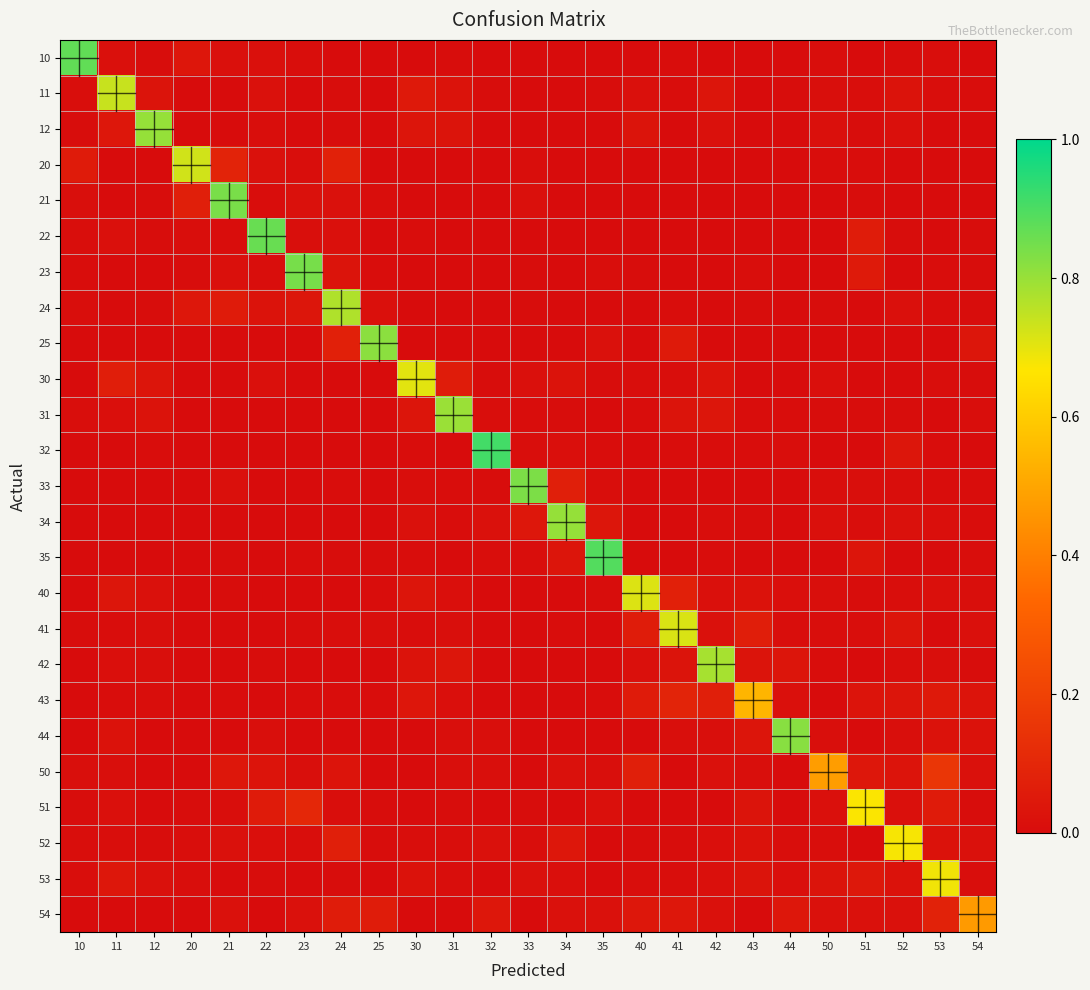

Reading right to left, what are all the values shown in this chart?

10: 54=0.0	53=0.0	52=0.0	51=0.0	50=0.0	44=0.0	43=0.0	42=0.0	41=0.0	40=0.0	35=0.0	34=0.0	33=0.0	32=0.0	31=0.0	30=0.0	25=0.0	24=0.0	23=0.0	22=0.0	21=0.0	20=0.0	12=0.0	11=0.0	10=0.9
11: 54=0.0	53=0.0	52=0.0	51=0.0	50=0.0	44=0.0	43=0.0	42=0.0	41=0.0	40=0.0	35=0.0	34=0.0	33=0.0	32=0.0	31=0.0	30=0.1	25=0.0	24=0.0	23=0.0	22=0.0	21=0.0	20=0.0	12=0.0	11=0.7	10=0.0
12: 54=0.0	53=0.0	52=0.0	51=0.0	50=0.0	44=0.0	43=0.0	42=0.0	41=0.0	40=0.0	35=0.0	34=0.0	33=0.0	32=0.0	31=0.0	30=0.0	25=0.0	24=0.0	23=0.0	22=0.0	21=0.0	20=0.0	12=0.8	11=0.0	10=0.0
20: 54=0.0	53=0.0	52=0.0	51=0.0	50=0.0	44=0.0	43=0.0	42=0.0	41=0.0	40=0.0	35=0.0	34=0.0	33=0.0	32=0.0	31=0.0	30=0.0	25=0.0	24=0.1	23=0.0	22=0.0	21=0.1	20=0.7	12=0.0	11=0.0	10=0.1
21: 54=0.0	53=0.0	52=0.0	51=0.0	50=0.0	44=0.0	43=0.0	42=0.0	41=0.0	40=0.0	35=0.0	34=0.0	33=0.0	32=0.0	31=0.0	30=0.0	25=0.0	24=0.0	23=0.0	22=0.0	21=0.8	20=0.1	12=0.0	11=0.0	10=0.0
22: 54=0.0	53=0.0	52=0.0	51=0.1	50=0.0	44=0.0	43=0.0	42=0.0	41=0.0	40=0.0	35=0.0	34=0.0	33=0.0	32=0.0	31=0.0	30=0.0	25=0.0	24=0.0	23=0.0	22=0.9	21=0.0	20=0.0	12=0.0	11=0.0	10=0.0
23: 54=0.0	53=0.0	52=0.0	51=0.1	50=0.0	44=0.0	43=0.0	42=0.0	41=0.0	40=0.0	35=0.0	34=0.0	33=0.0	32=0.0	31=0.0	30=0.0	25=0.0	24=0.0	23=0.8	22=0.0	21=0.0	20=0.0	12=0.0	11=0.0	10=0.0
24: 54=0.0	53=0.0	52=0.0	51=0.0	50=0.0	44=0.0	43=0.0	42=0.0	41=0.0	40=0.0	35=0.0	34=0.0	33=0.0	32=0.0	31=0.0	30=0.0	25=0.0	24=0.8	23=0.0	22=0.0	21=0.1	20=0.0	12=0.0	11=0.0	10=0.0
25: 54=0.0	53=0.0	52=0.0	51=0.0	50=0.0	44=0.0	43=0.0	42=0.0	41=0.1	40=0.0	35=0.0	34=0.0	33=0.0	32=0.0	31=0.0	30=0.0	25=0.8	24=0.1	23=0.0	22=0.0	21=0.0	20=0.0	12=0.0	11=0.0	10=0.0
30: 54=0.0	53=0.0	52=0.0	51=0.0	50=0.0	44=0.0	43=0.0	42=0.0	41=0.0	40=0.0	35=0.0	34=0.0	33=0.0	32=0.0	31=0.1	30=0.7	25=0.0	24=0.0	23=0.0	22=0.0	21=0.0	20=0.0	12=0.0	11=0.1	10=0.0
31: 54=0.0	53=0.0	52=0.0	51=0.0	50=0.0	44=0.0	43=0.0	42=0.0	41=0.0	40=0.0	35=0.0	34=0.0	33=0.0	32=0.0	31=0.8	30=0.0	25=0.0	24=0.0	23=0.0	22=0.0	21=0.0	20=0.0	12=0.0	11=0.0	10=0.0
32: 54=0.0	53=0.0	52=0.0	51=0.0	50=0.0	44=0.0	43=0.0	42=0.0	41=0.0	40=0.0	35=0.0	34=0.0	33=0.0	32=0.9	31=0.0	30=0.0	25=0.0	24=0.0	23=0.0	22=0.0	21=0.0	20=0.0	12=0.0	11=0.0	10=0.0
33: 54=0.0	53=0.0	52=0.0	51=0.0	50=0.0	44=0.0	43=0.0	42=0.0	41=0.0	40=0.0	35=0.0	34=0.1	33=0.8	32=0.0	31=0.0	30=0.0	25=0.0	24=0.0	23=0.0	22=0.0	21=0.0	20=0.0	12=0.0	11=0.0	10=0.0
34: 54=0.0	53=0.0	52=0.0	51=0.0	50=0.0	44=0.0	43=0.0	42=0.0	41=0.0	40=0.0	35=0.0	34=0.8	33=0.0	32=0.0	31=0.0	30=0.0	25=0.0	24=0.0	23=0.0	22=0.0	21=0.0	20=0.0	12=0.0	11=0.0	10=0.0
35: 54=0.0	53=0.0	52=0.0	51=0.0	50=0.0	44=0.0	43=0.0	42=0.0	41=0.0	40=0.0	35=0.9	34=0.0	33=0.0	32=0.0	31=0.0	30=0.0	25=0.0	24=0.0	23=0.0	22=0.0	21=0.0	20=0.0	12=0.0	11=0.0	10=0.0
40: 54=0.0	53=0.0	52=0.0	51=0.0	50=0.0	44=0.0	43=0.0	42=0.0	41=0.1	40=0.7	35=0.0	34=0.0	33=0.0	32=0.0	31=0.0	30=0.0	25=0.0	24=0.0	23=0.0	22=0.0	21=0.0	20=0.0	12=0.0	11=0.0	10=0.0
41: 54=0.0	53=0.0	52=0.0	51=0.0	50=0.0	44=0.0	43=0.1	42=0.0	41=0.7	40=0.1	35=0.0	34=0.0	33=0.0	32=0.0	31=0.0	30=0.0	25=0.0	24=0.0	23=0.0	22=0.0	21=0.0	20=0.0	12=0.0	11=0.0	10=0.0
42: 54=0.0	53=0.0	52=0.0	51=0.0	50=0.0	44=0.0	43=0.0	42=0.8	41=0.0	40=0.0	35=0.0	34=0.0	33=0.0	32=0.0	31=0.0	30=0.0	25=0.0	24=0.0	23=0.0	22=0.0	21=0.0	20=0.0	12=0.0	11=0.0	10=0.0
43: 54=0.0	53=0.1	52=0.0	51=0.0	50=0.0	44=0.0	43=0.5	42=0.1	41=0.1	40=0.1	35=0.0	34=0.0	33=0.0	32=0.0	31=0.0	30=0.0	25=0.0	24=0.0	23=0.0	22=0.0	21=0.0	20=0.0	12=0.0	11=0.0	10=0.0
44: 54=0.0	53=0.0	52=0.0	51=0.0	50=0.0	44=0.8	43=0.0	42=0.0	41=0.0	40=0.0	35=0.0	34=0.0	33=0.0	32=0.0	31=0.0	30=0.0	25=0.0	24=0.0	23=0.0	22=0.0	21=0.0	20=0.0	12=0.0	11=0.0	10=0.0
50: 54=0.0	53=0.2	52=0.0	51=0.0	50=0.5	44=0.0	43=0.0	42=0.0	41=0.0	40=0.1	35=0.0	34=0.0	33=0.0	32=0.0	31=0.0	30=0.0	25=0.0	24=0.0	23=0.0	22=0.0	21=0.0	20=0.0	12=0.0	11=0.0	10=0.0
51: 54=0.0	53=0.1	52=0.0	51=0.7	50=0.0	44=0.0	43=0.0	42=0.0	41=0.0	40=0.0	35=0.0	34=0.0	33=0.0	32=0.0	31=0.0	30=0.0	25=0.0	24=0.0	23=0.1	22=0.1	21=0.0	20=0.0	12=0.0	11=0.0	10=0.0
52: 54=0.0	53=0.0	52=0.7	51=0.0	50=0.0	44=0.0	43=0.0	42=0.0	41=0.0	40=0.0	35=0.0	34=0.0	33=0.0	32=0.0	31=0.0	30=0.0	25=0.0	24=0.1	23=0.0	22=0.0	21=0.0	20=0.0	12=0.0	11=0.0	10=0.0
53: 54=0.0	53=0.7	52=0.0	51=0.0	50=0.0	44=0.0	43=0.0	42=0.0	41=0.0	40=0.0	35=0.0	34=0.0	33=0.0	32=0.0	31=0.0	30=0.0	25=0.0	24=0.0	23=0.0	22=0.0	21=0.0	20=0.0	12=0.0	11=0.0	10=0.0
54: 54=0.5	53=0.1	52=0.0	51=0.0	50=0.0	44=0.0	43=0.0	42=0.0	41=0.0	40=0.0	35=0.0	34=0.0	33=0.0	32=0.0	31=0.0	30=0.0	25=0.1	24=0.1	23=0.0	22=0.0	21=0.0	20=0.0	12=0.0	11=0.0	10=0.0